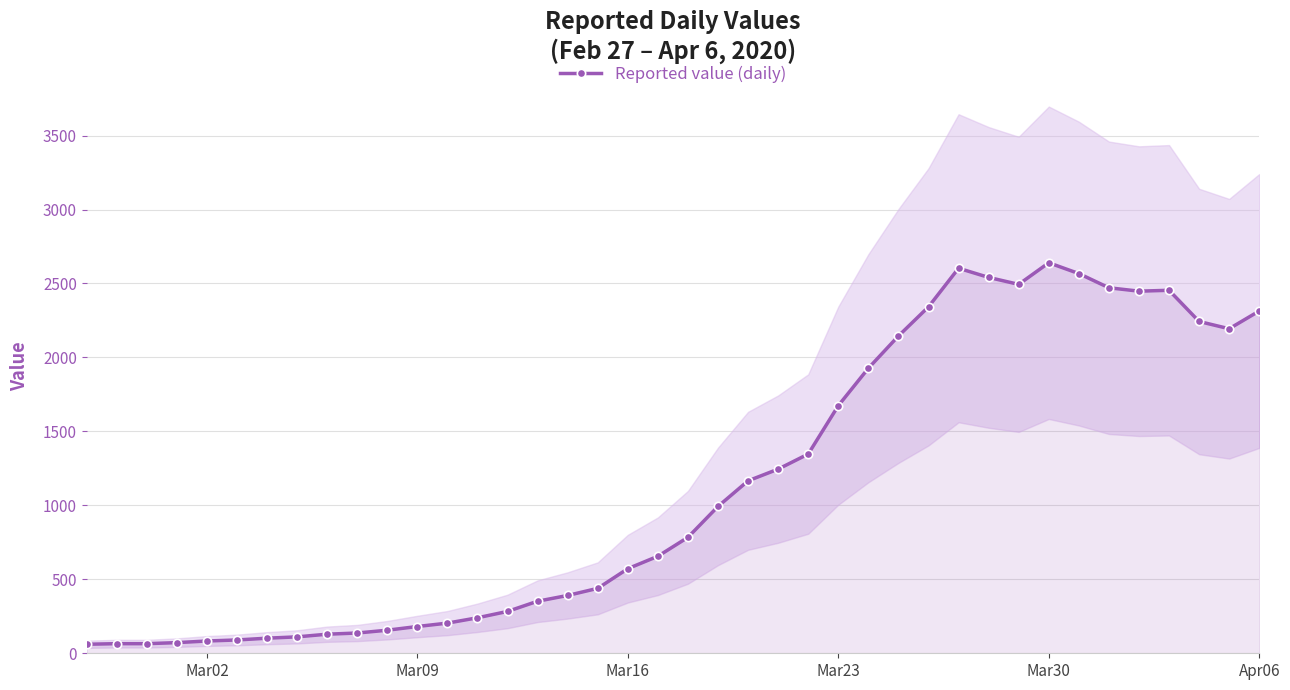

True or false: Reported value (daily) has more than 0 points higher than both neighbors.

True